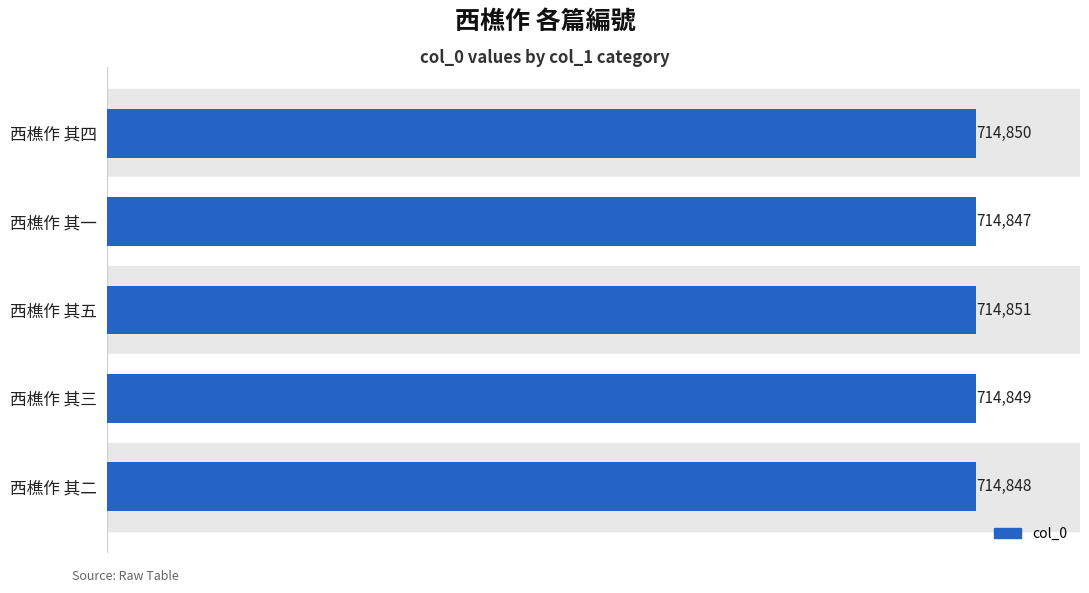

At which category does the chart reach its minimum across all series?

西樵作 其一